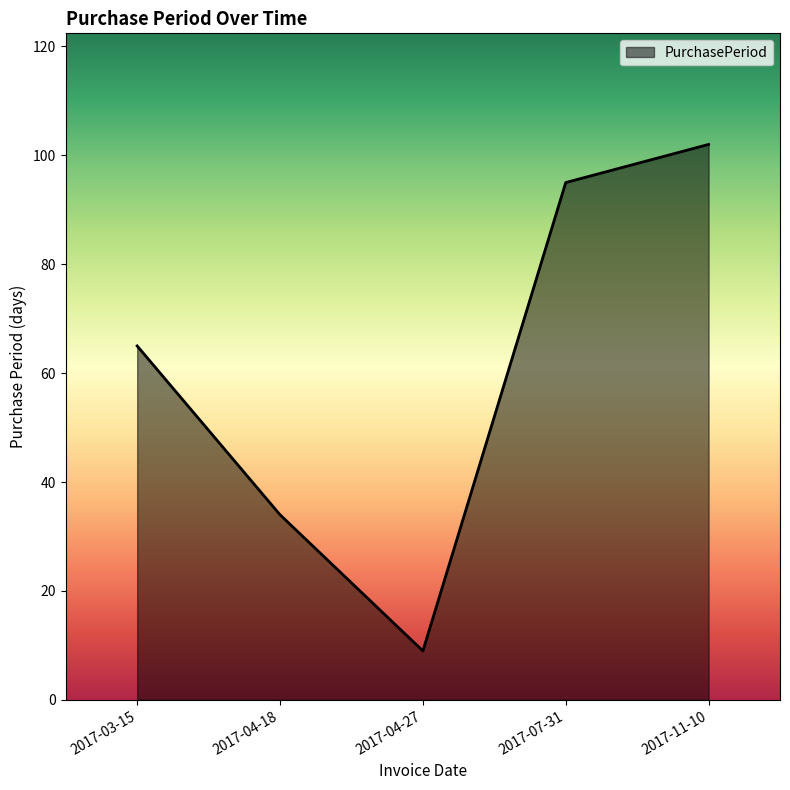

What is the approximate value at 2017-04-18, to the nearest 10?

30